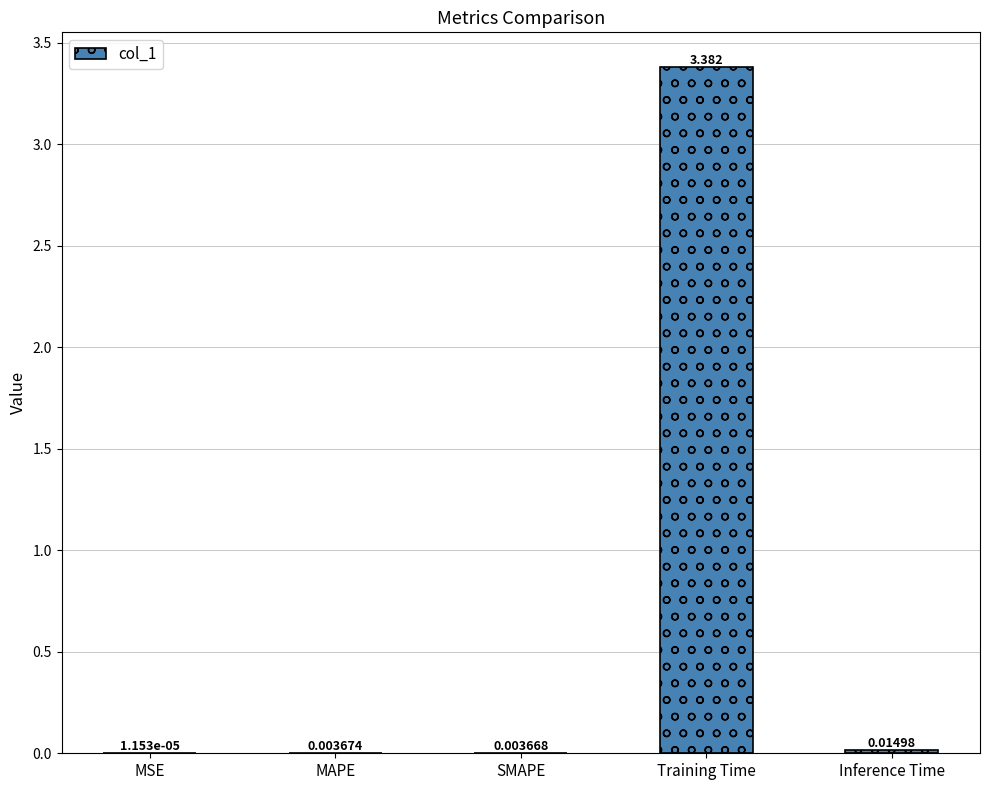

Between MSE and Inference Time, which is larger?

Inference Time